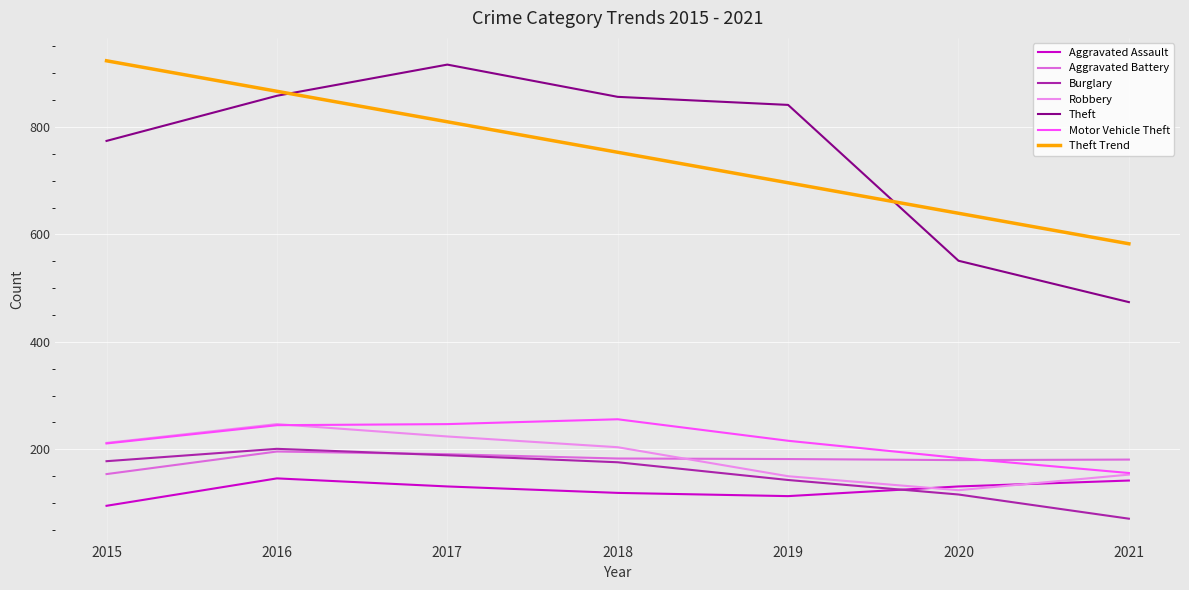

In Theft, how many points are higher than both neighbors (excluding endpoints)?

1